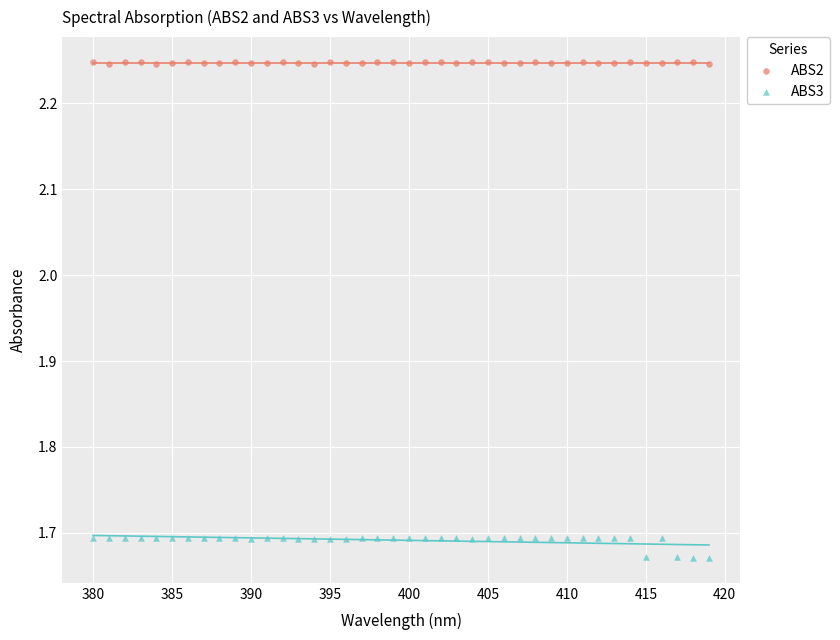

Which series reaches the maximum Y coordinate?

ABS2